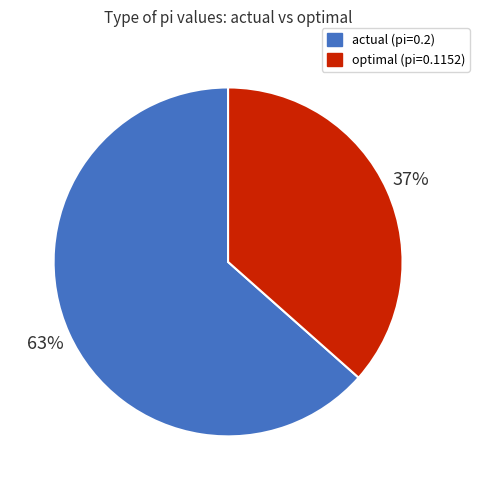

Is it true that optimal is 48% of the pie?

False